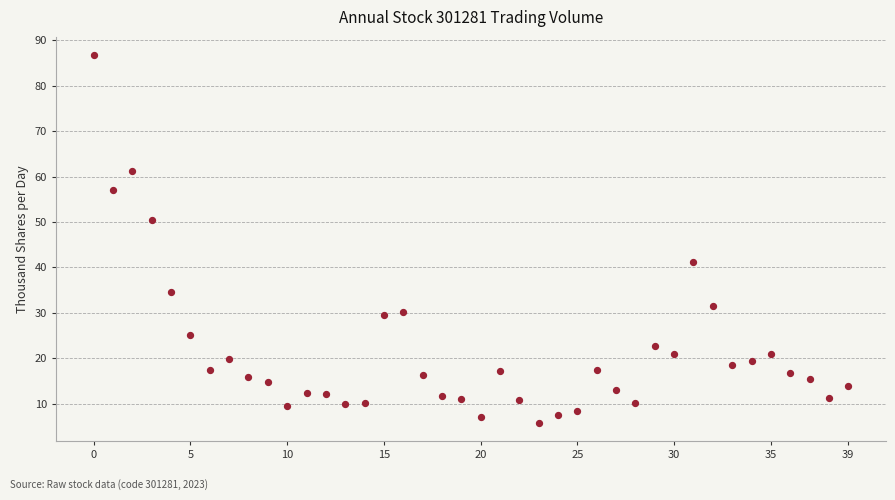

What is the range of Y values (max minus min)?

80.8